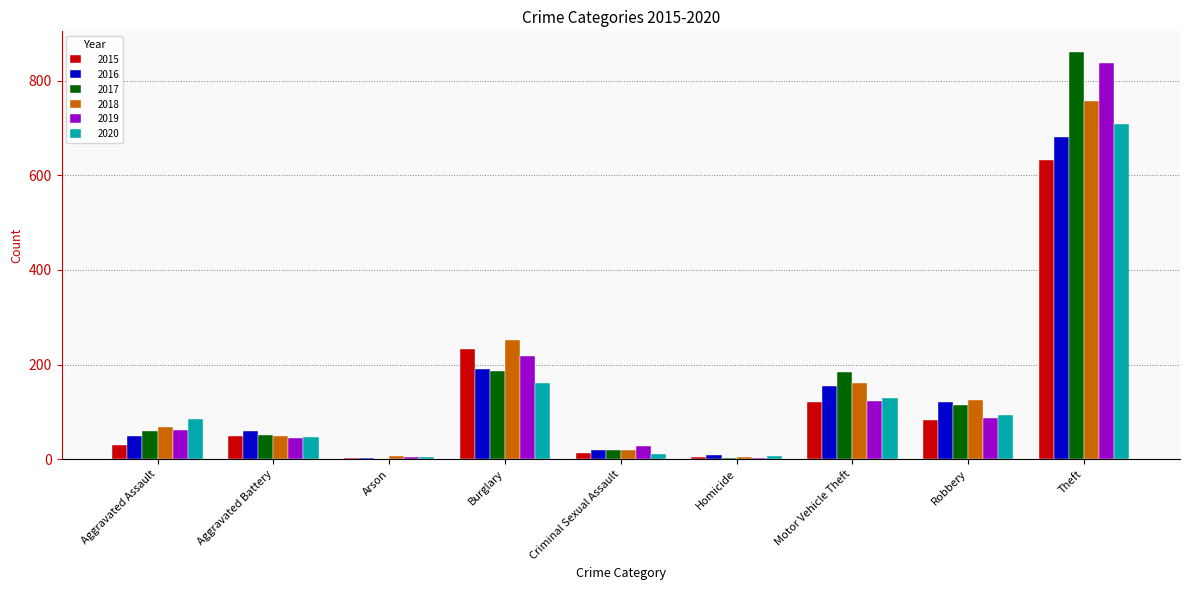

Between Aggravated Battery and Theft, which series saw the biggest shift?

2017